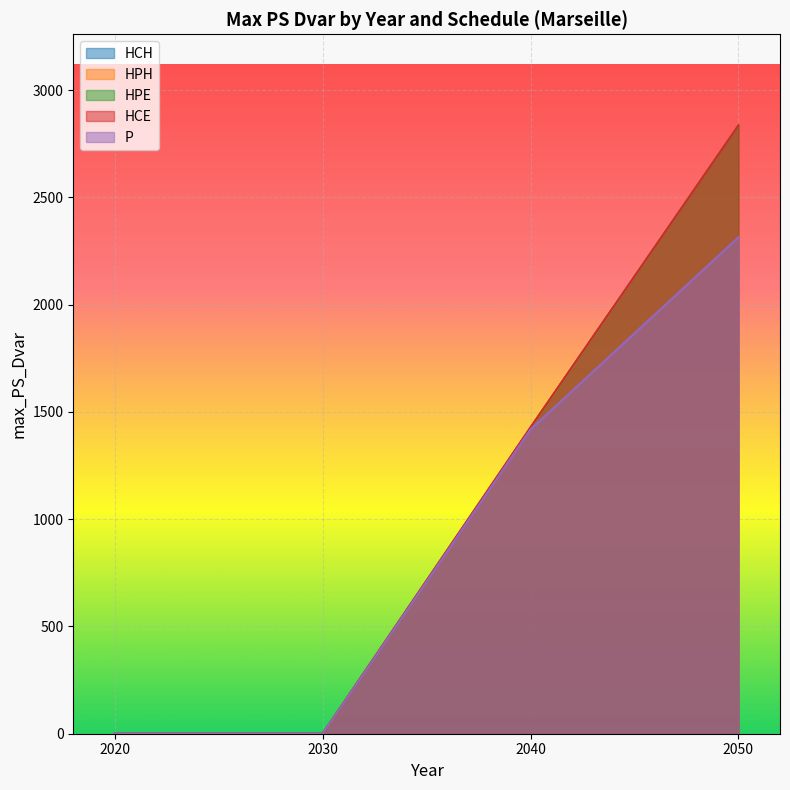

Where does the HPH series first go above 1424?

2040